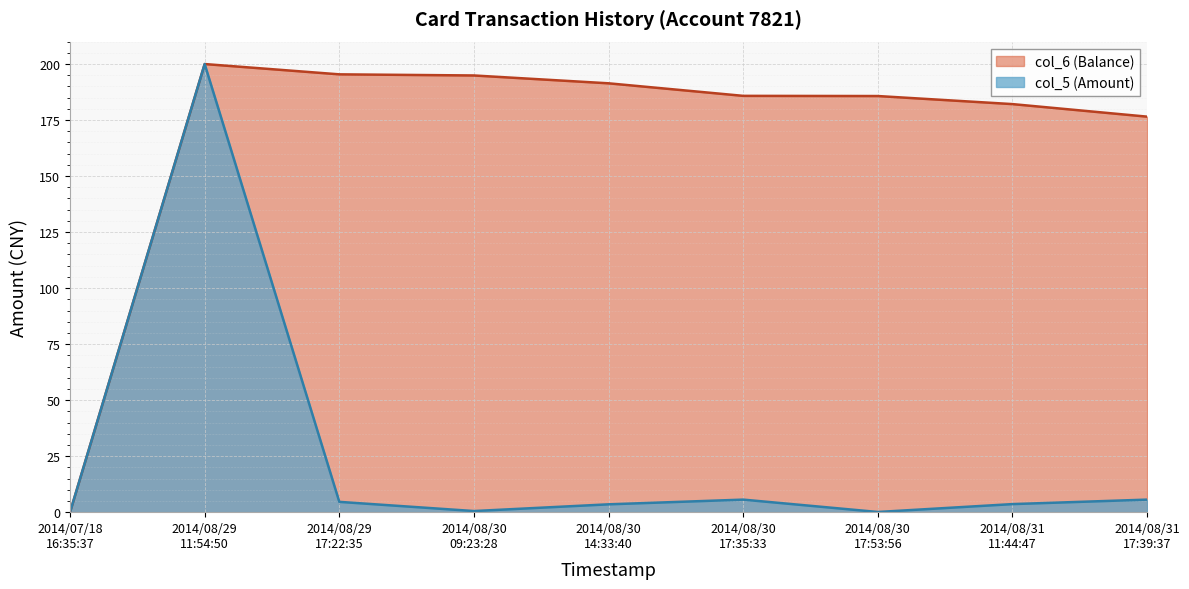

Reading left to right, transcribe all the data shown in this chart.

col_6 (Balance): 0.0	200.0	195.4	194.9	191.4	185.8	185.7	182.1	176.5
col_5 (Amount): 0.0	200.0	4.6	0.5	3.5	5.6	0.1	3.6	5.6